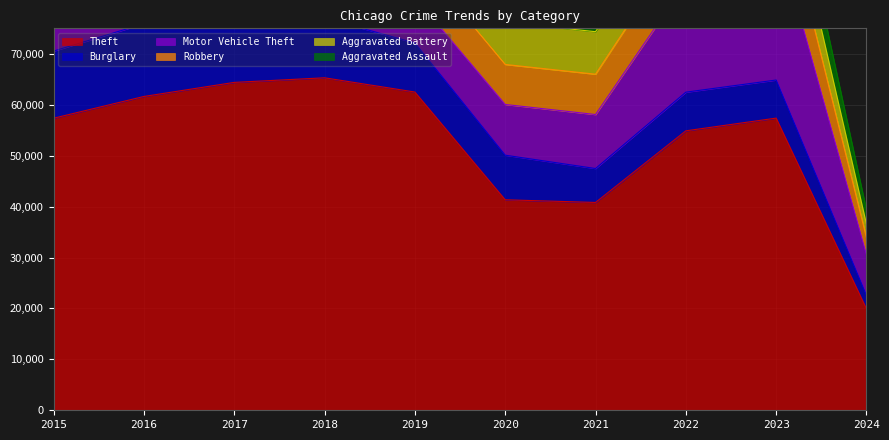

Where do Aggravated Assault and Burglary first cross each other?

2020 and 2021